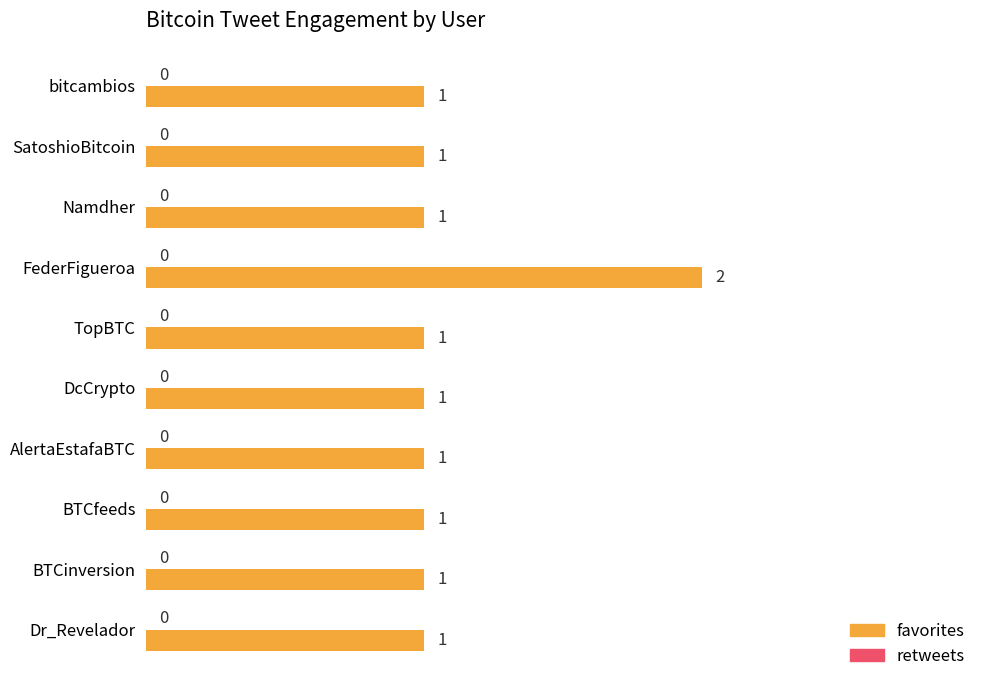

Between bitcambios and FederFigueroa, which is larger?

FederFigueroa